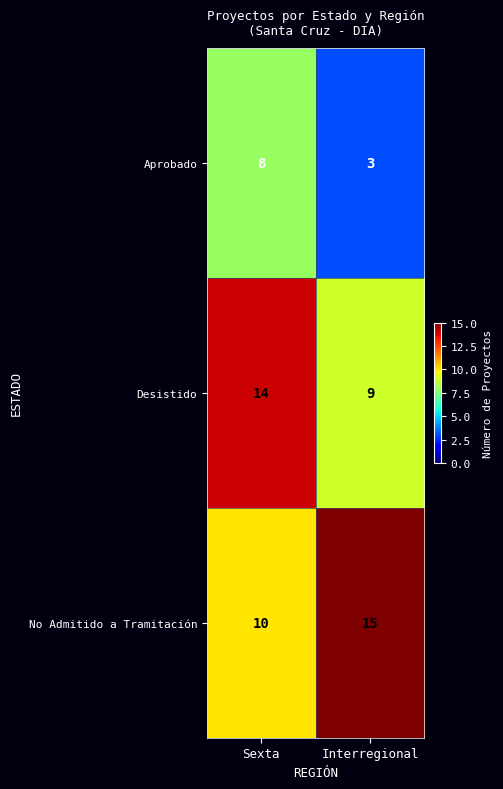

True or false: Aprobado has a value of 8 at Sexta.

True